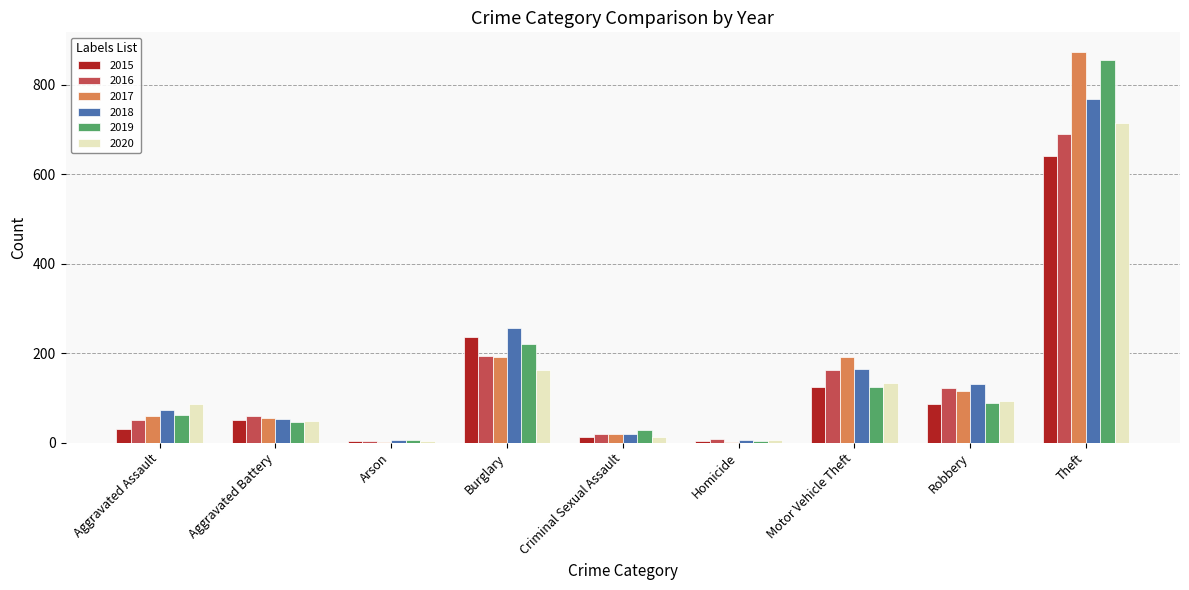

The value of 2017 at Robbery is 115. True or false?

True